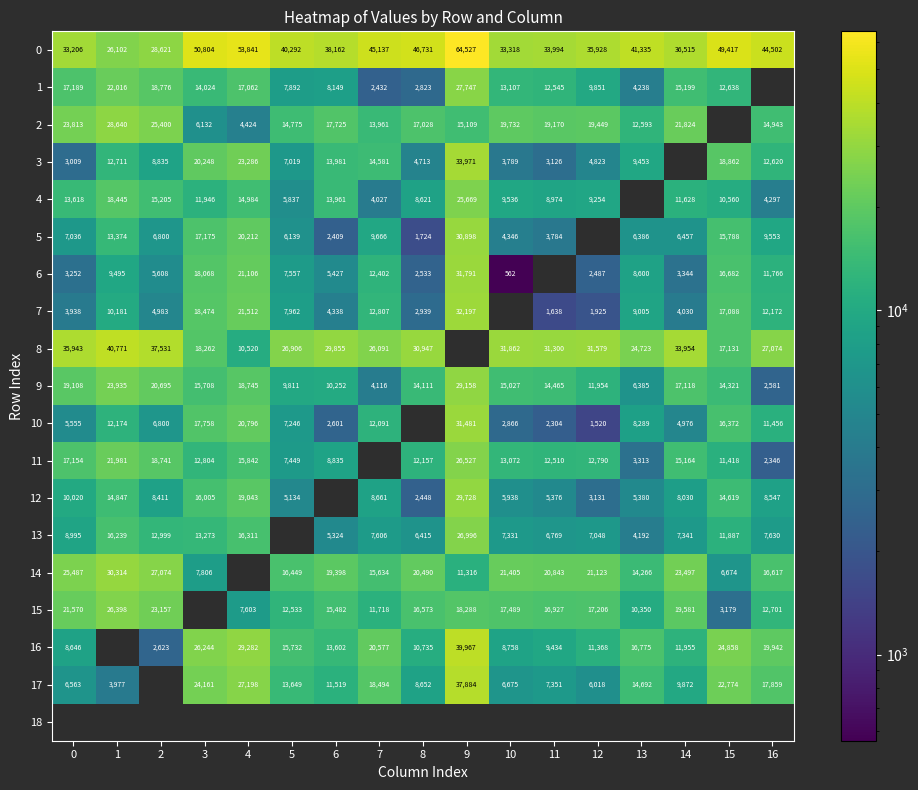

Count the number of data series in this chart.

19